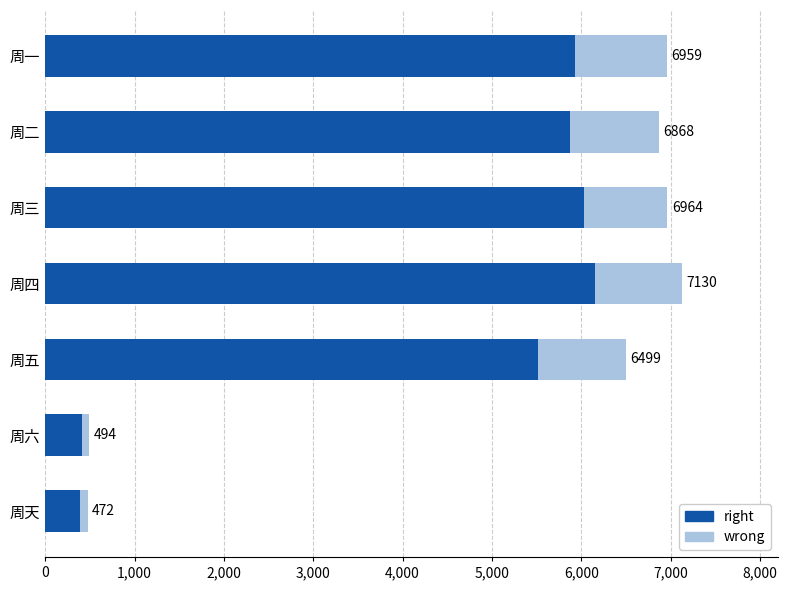

What is the difference between the second highest and minimum values in the wrong series?

903